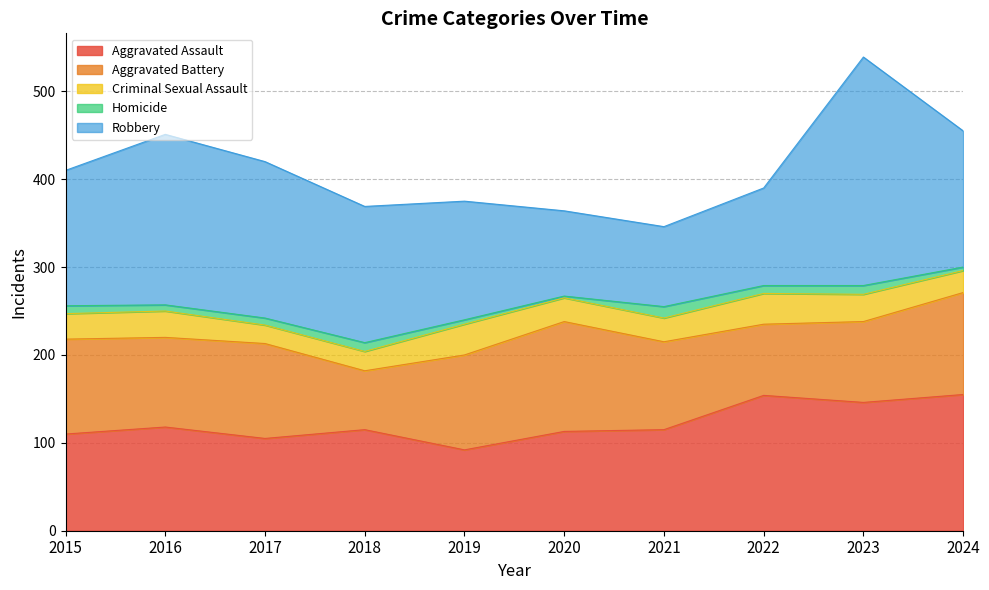

Which category has the highest value in the Homicide series?

2021